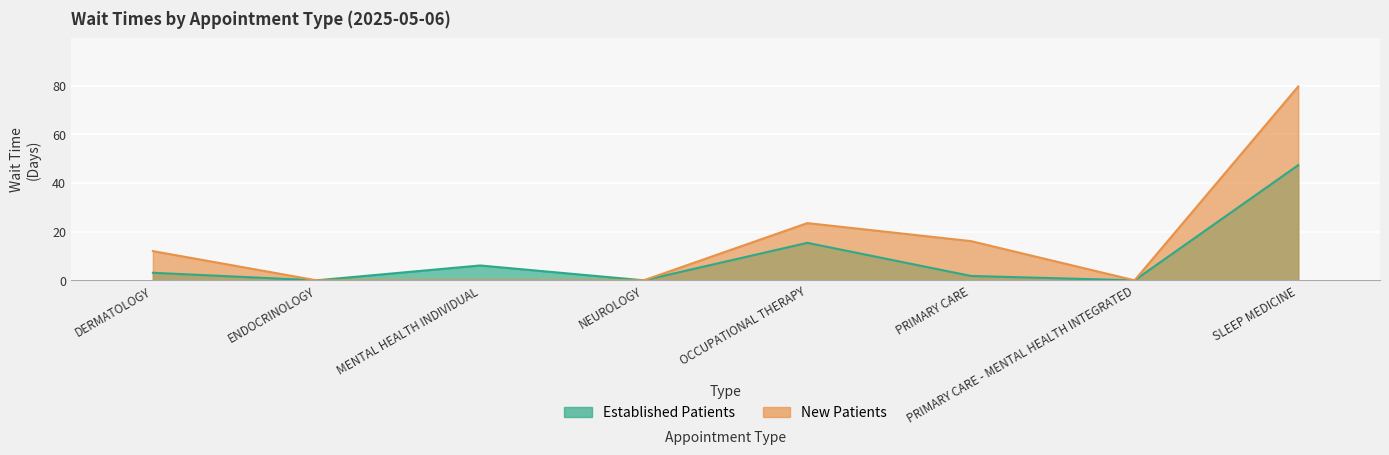

What is the sum of all EstablishedPatients values?

73.7